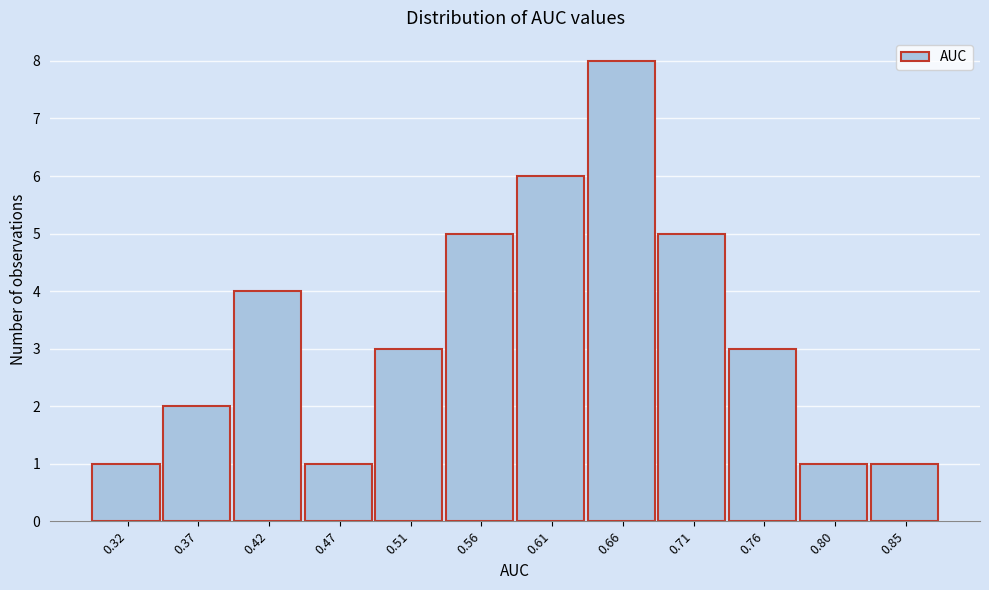

Reading left to right, extract all data points from this chart.

1	2	4	1	3	5	6	8	5	3	1	1